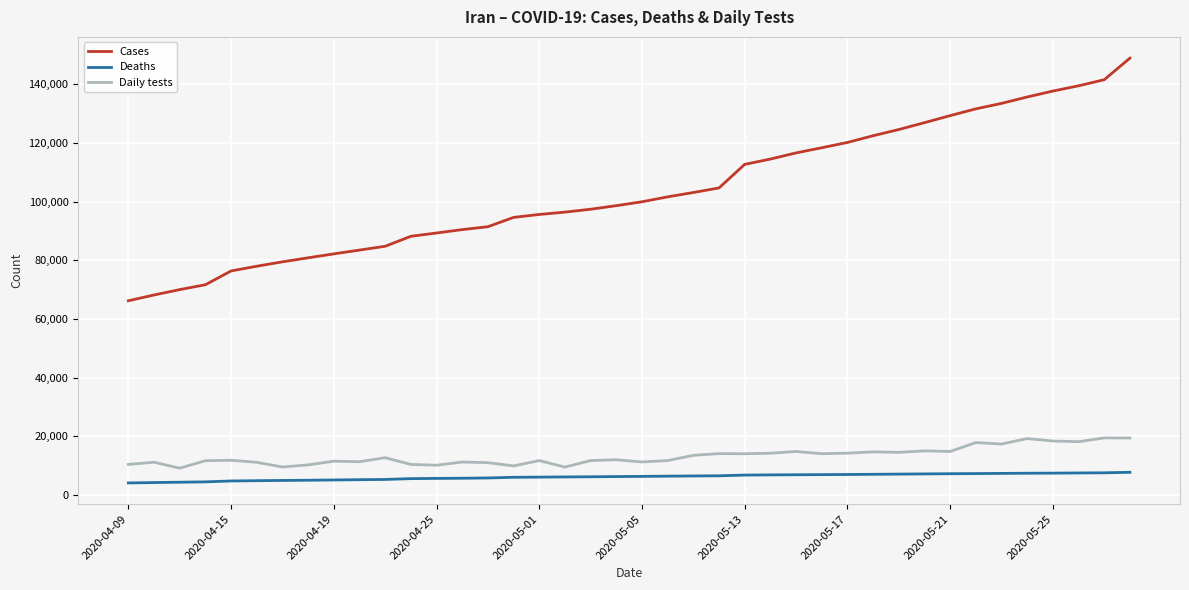

What is the average value of the Daily tests series?

13240